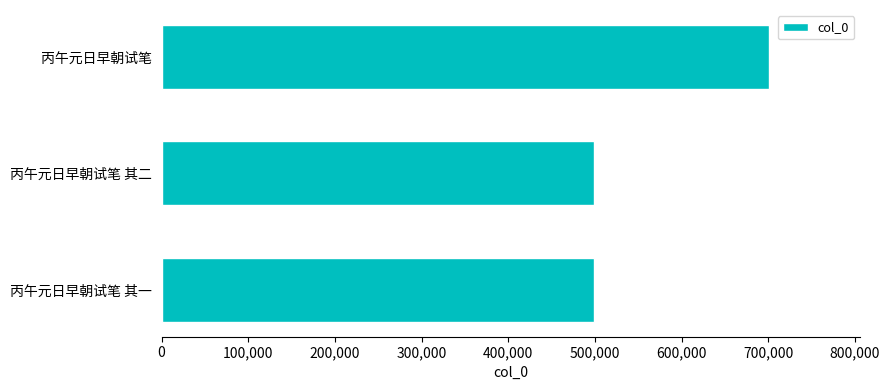

What is the difference between the maximum and second lowest values?

202380